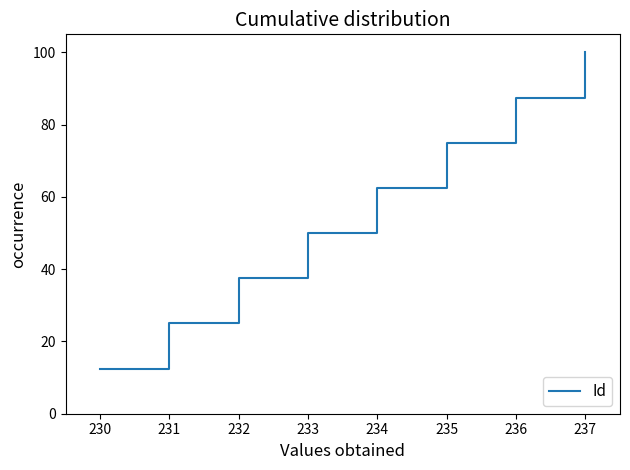

Does the chart have visible grid lines?

No